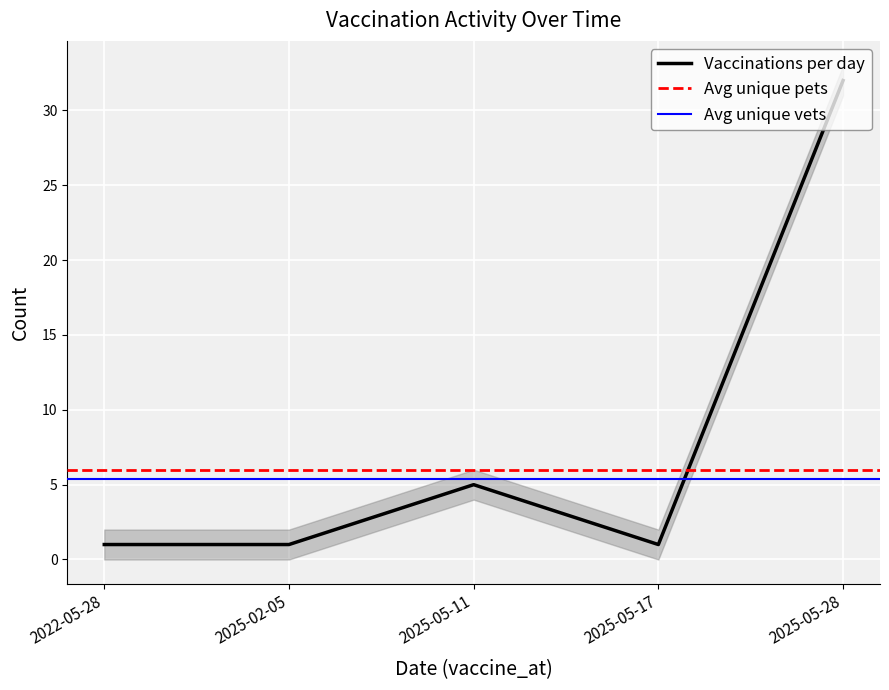

The Vaccinations per day series shows 42 at 2025-05-28. True or false?

False